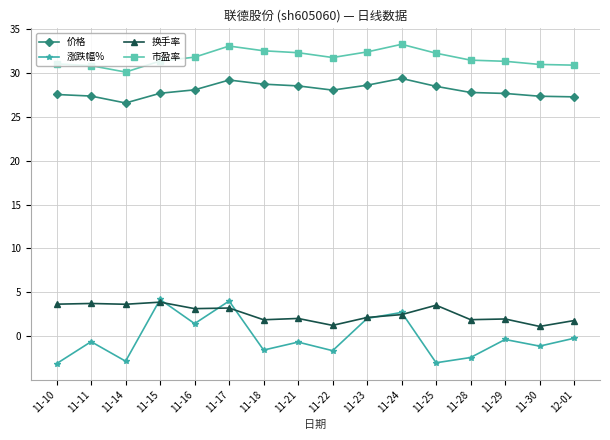

What is the label of the 1st point from the left?

11-10